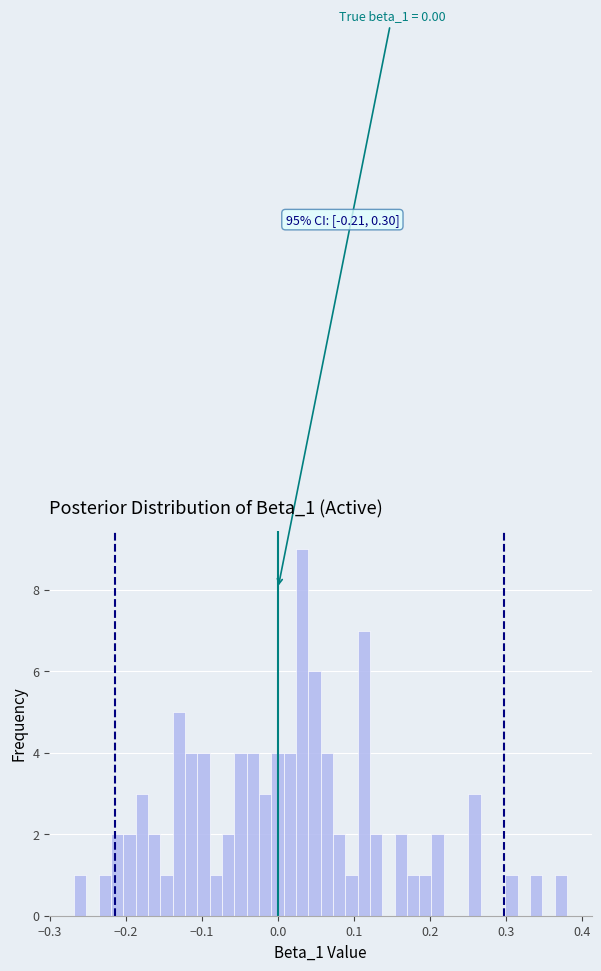

Read against the x-axis, roughly where is the centre of the tallest bar?

0.03